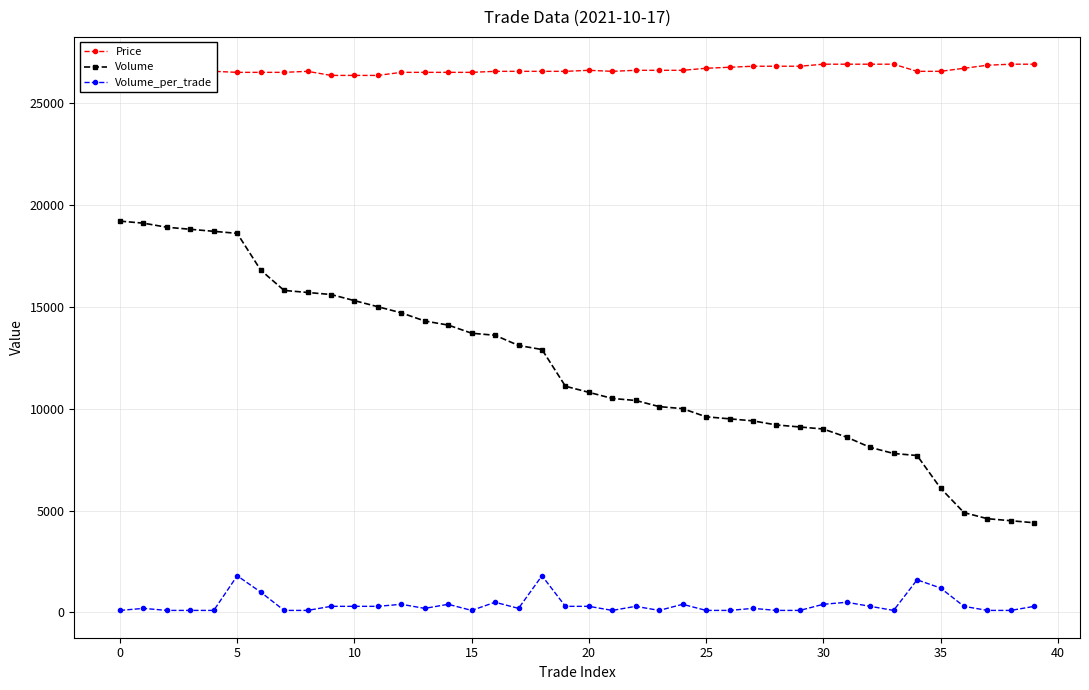

What is the lowest value of the Price series?

26350